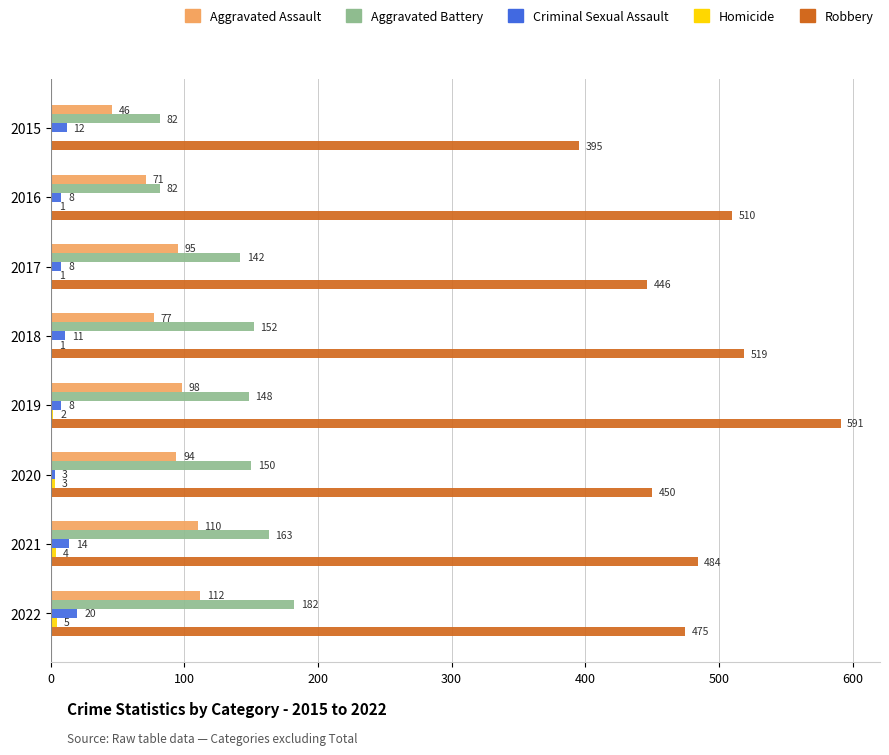

Count the number of data series in this chart.

5